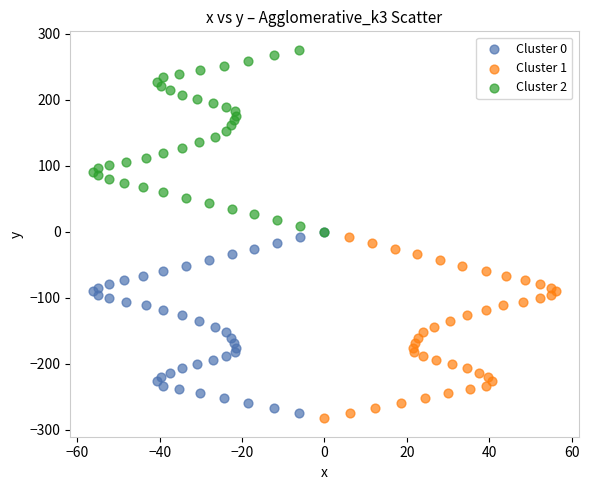

Which series contains the highest Y value?

Cluster 2